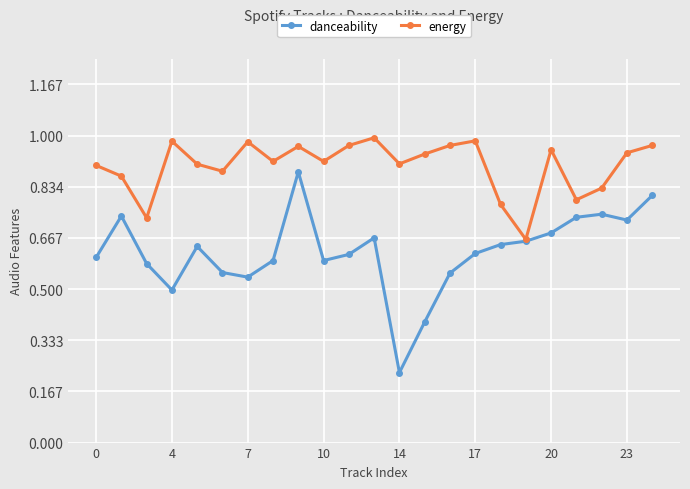

How many lines are shown in the chart?

2